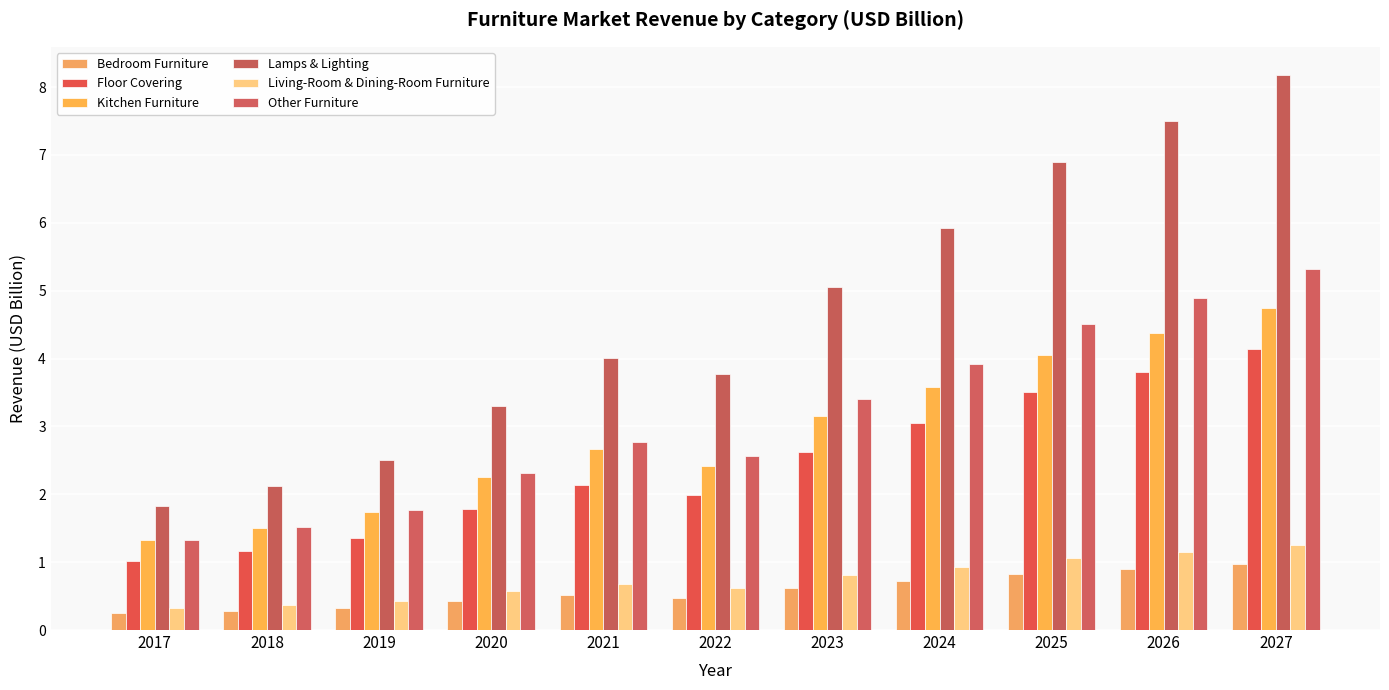

Read the Floor Covering value at 2017.

1.0